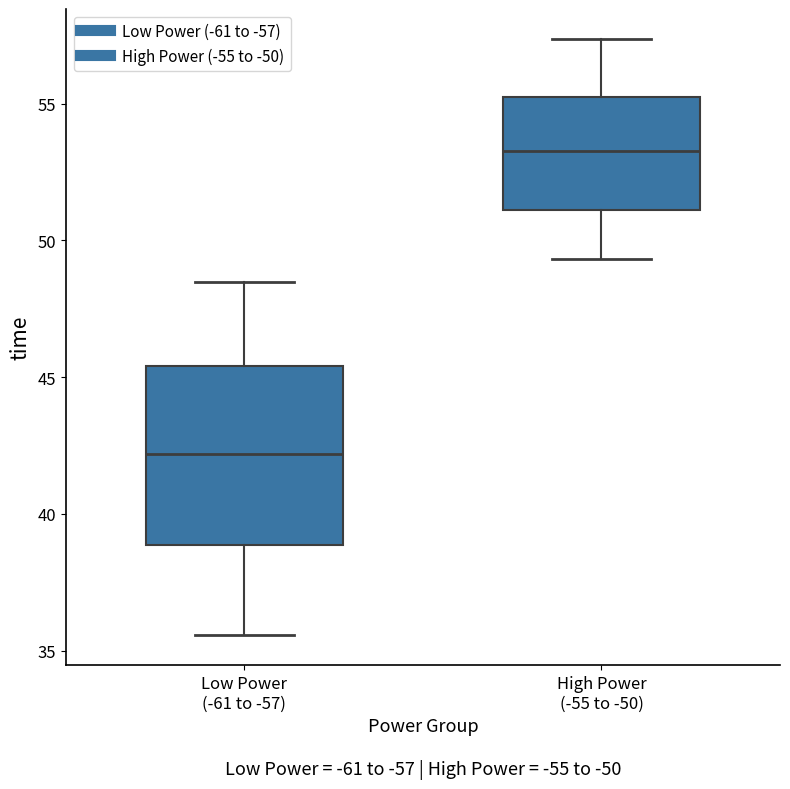

Reading left to right, read every box against the y-axis: the position of its median line, the range the box covers, and the ends of its whiskers. The values are not printed on the chart, so give them approximately, as read against the axis.

Low Power (-61 to -57): median 42.0, box 39.0 to 45.5, whiskers 35.5 to 48.5
High Power (-55 to -50): median 53.5, box 51.0 to 55.5, whiskers 49.5 to 57.5